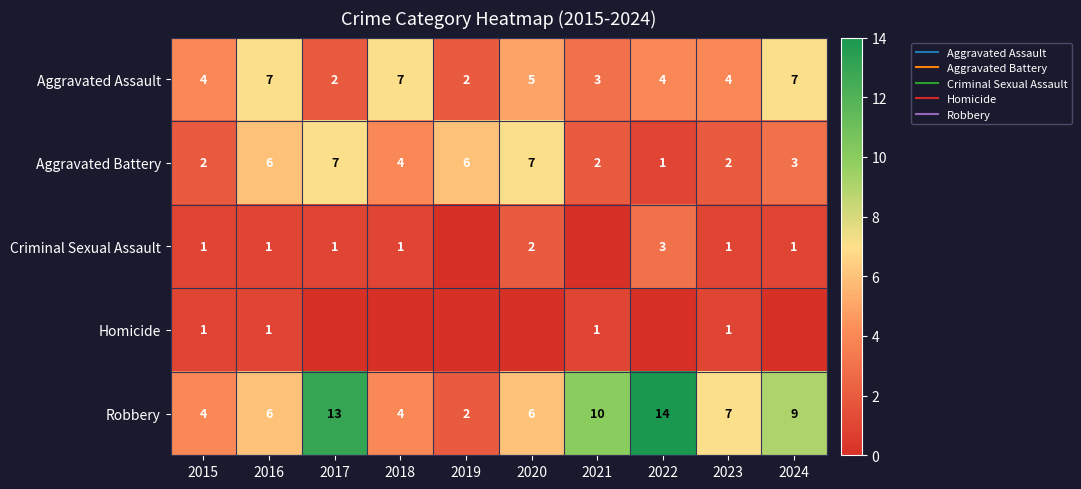

Count the Aggravated Assault values in the range 3 to 7.

8